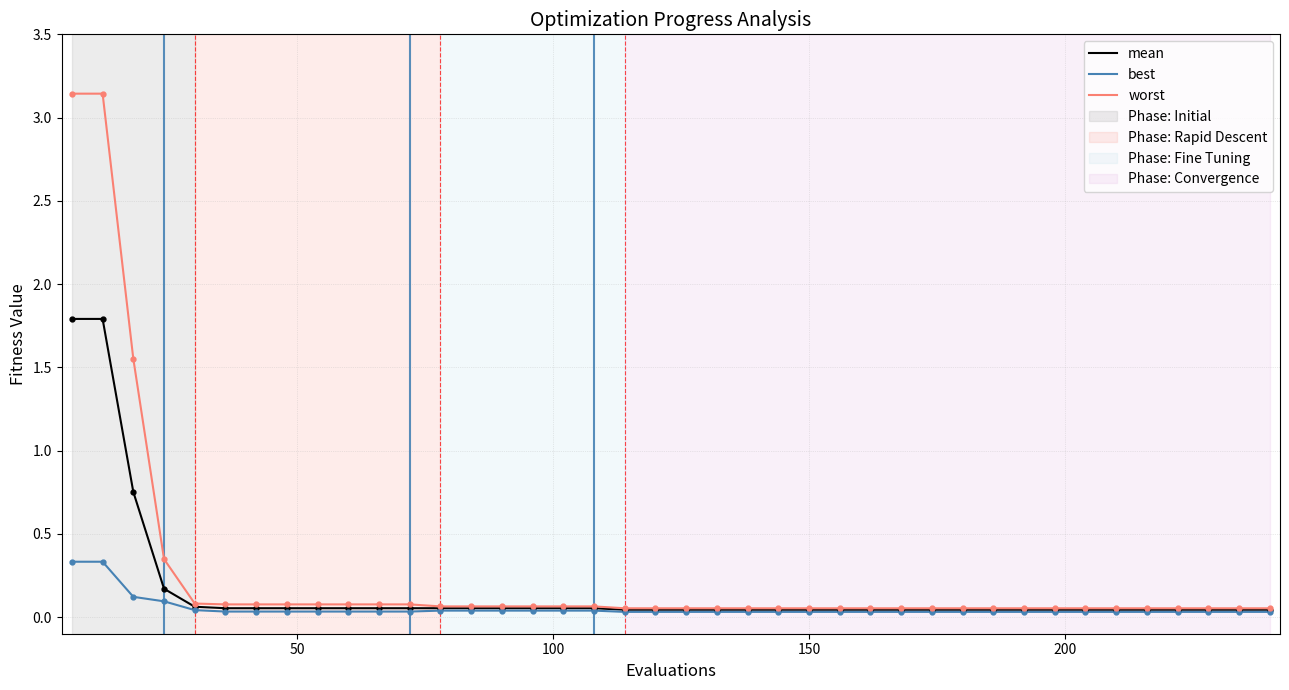

Which series has the largest range (max minus min)?

worst